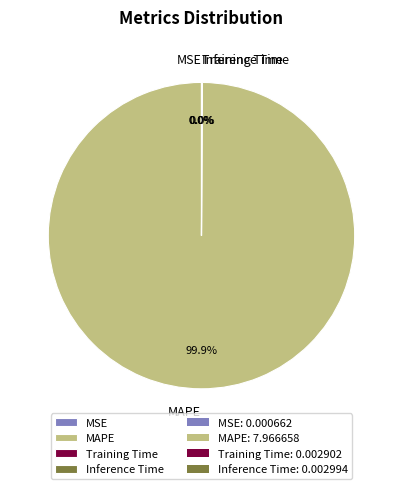

To the nearest percent, what is the difference between the largest and smallest slice percentages?

100%